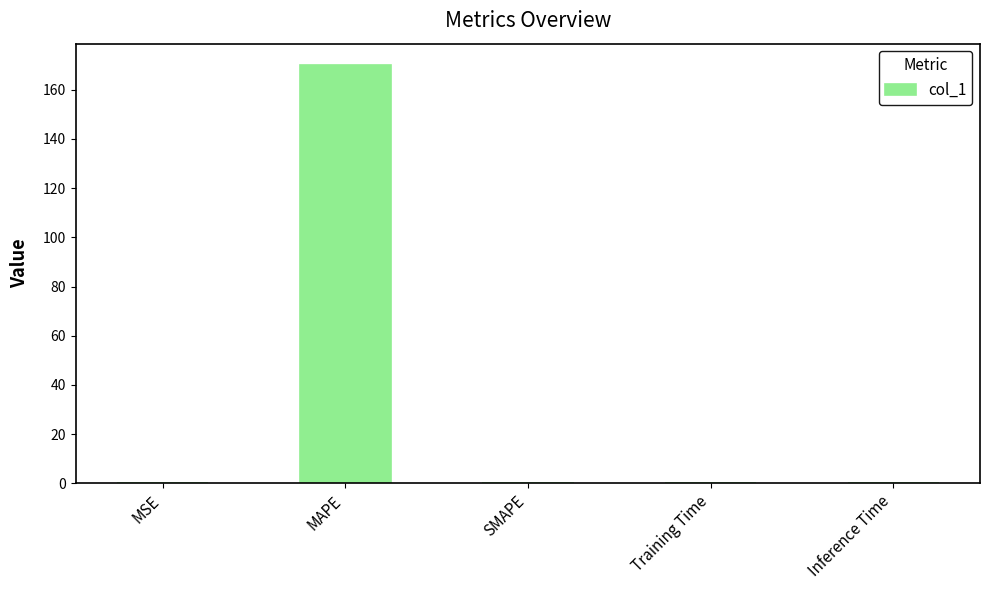

At which category does the chart reach its peak across all series?

MAPE